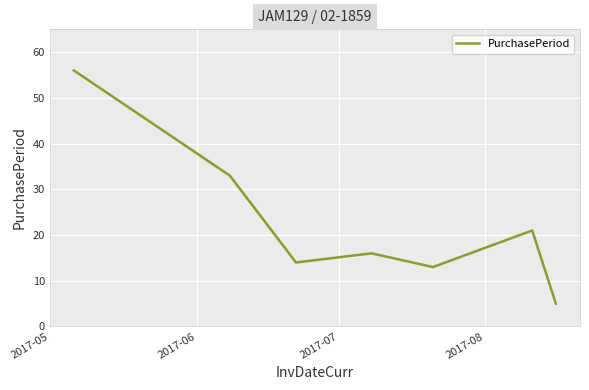

What is the difference between the second highest and second lowest values?

20